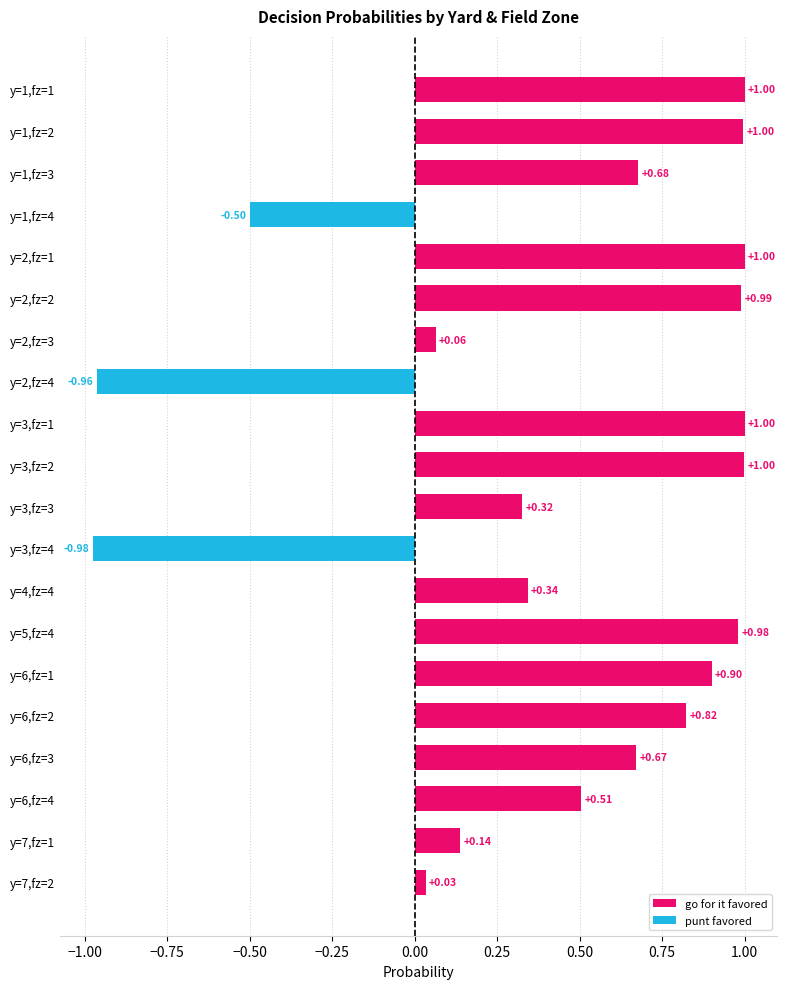

What is the sum of the values at y=6,fz=1 and y=3,fz=2?

1.9